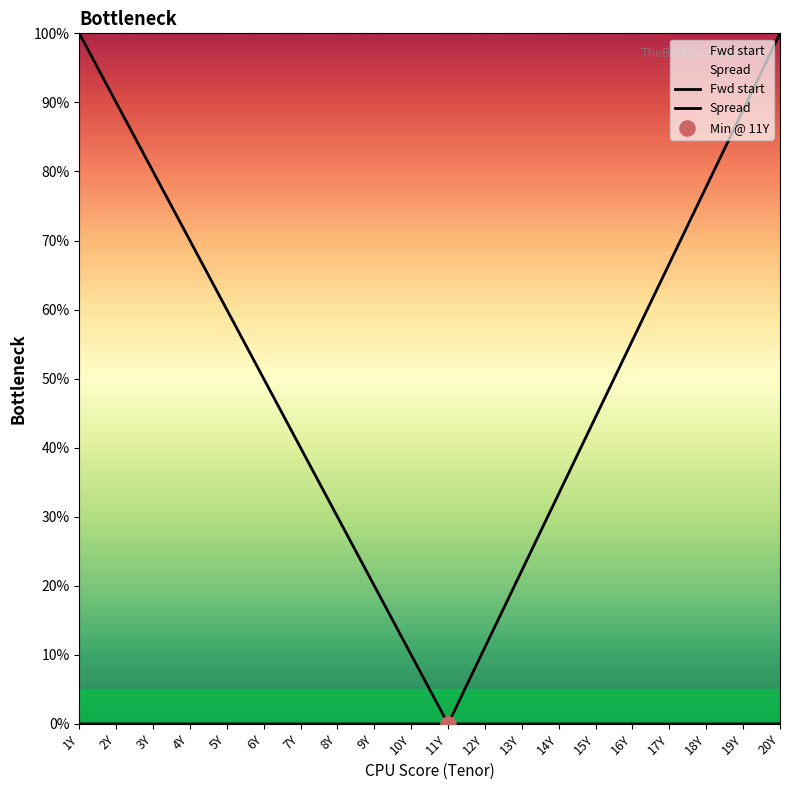

Which series contains the lowest Y value?

Fwd start